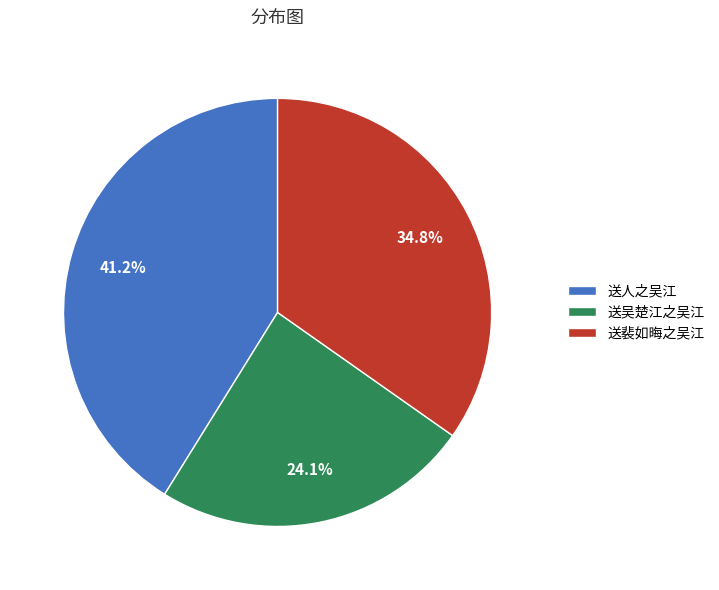

To the nearest percent, what is the average slice percentage?

33%